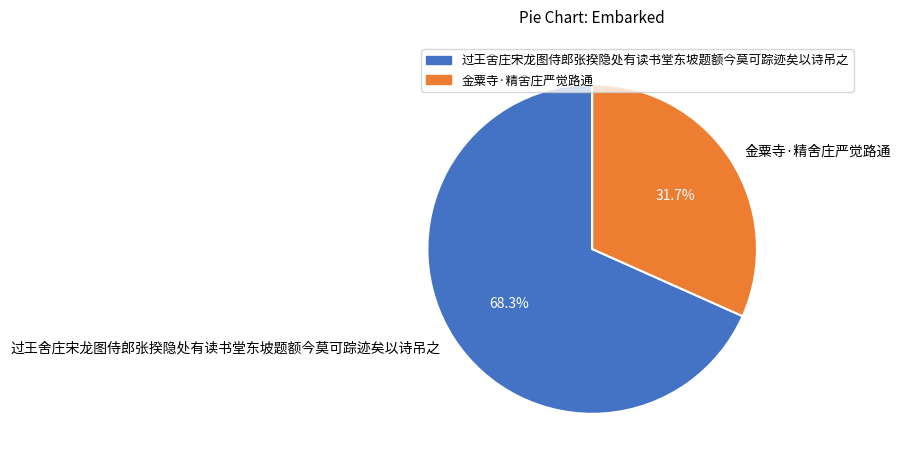

What is the smallest slice in the pie chart?

金粟寺·精舍庄严觉路通